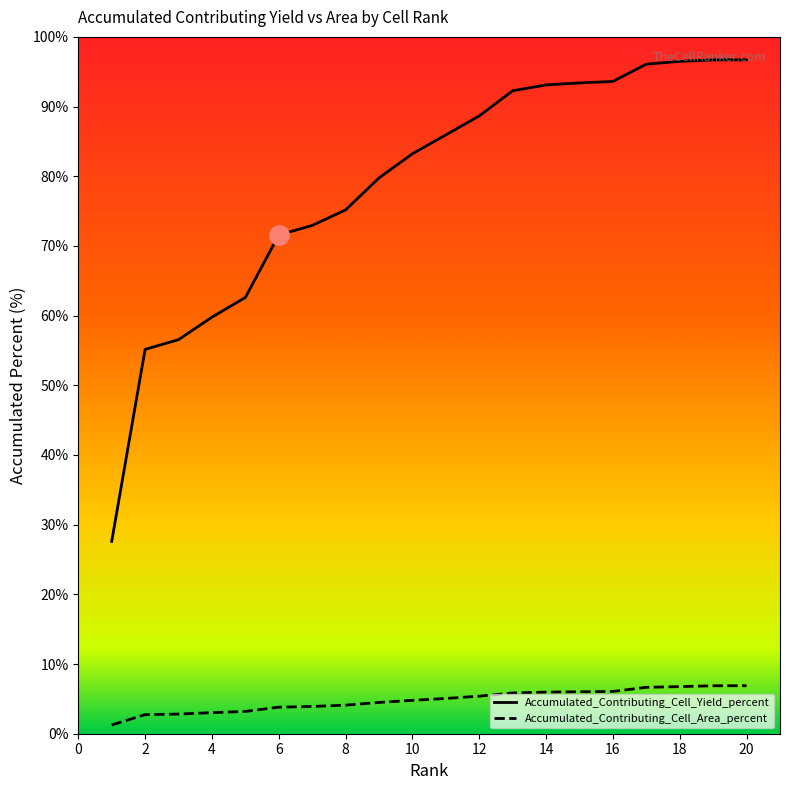

True or false: Accumulated_Contributing_Cell_Area_percent and Accumulated_Contributing_Cell_Yield_percent intersect in this chart.

False